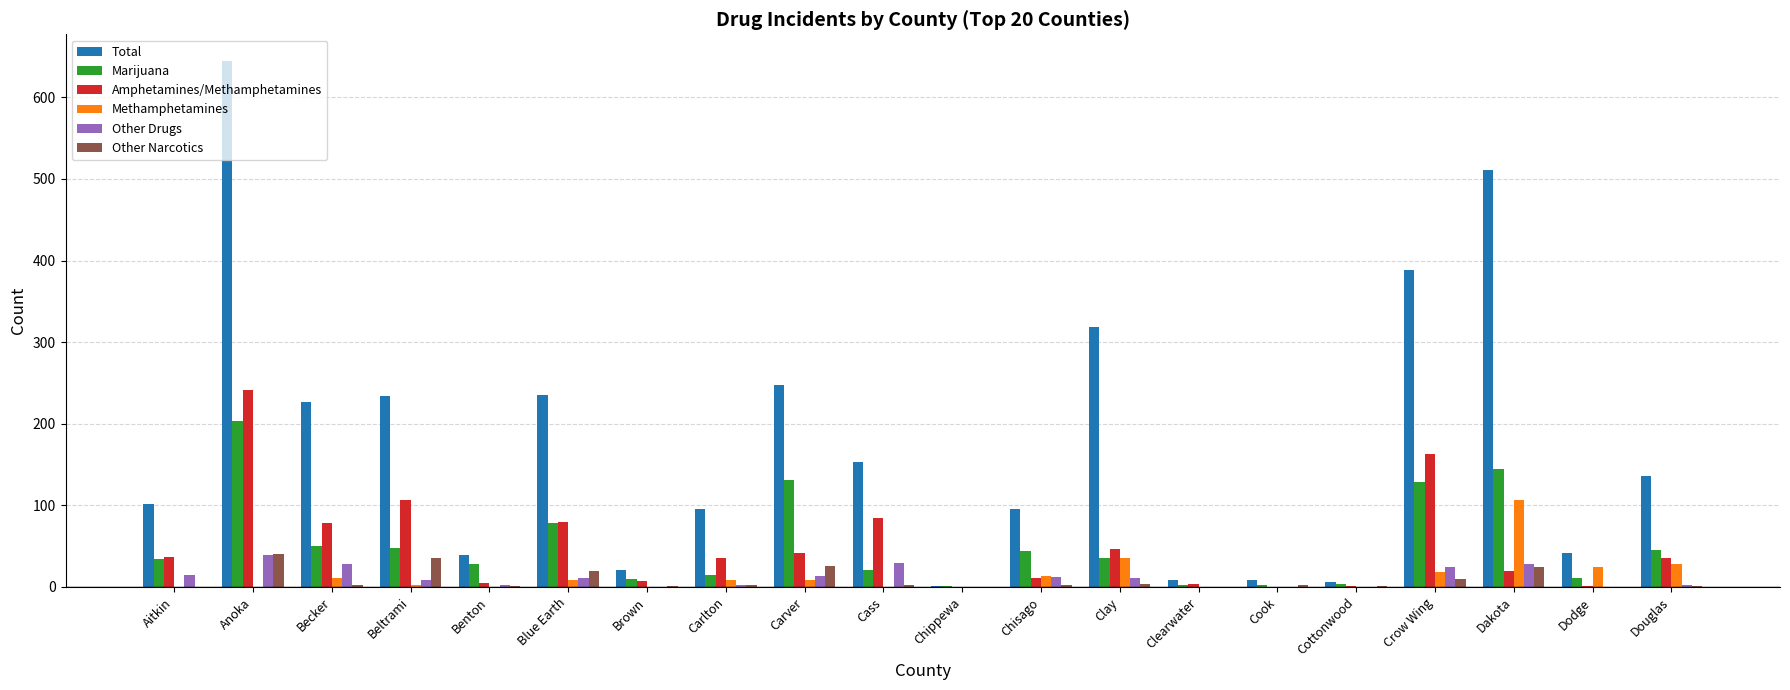

Where is Total nearest to the value 323?

Clay